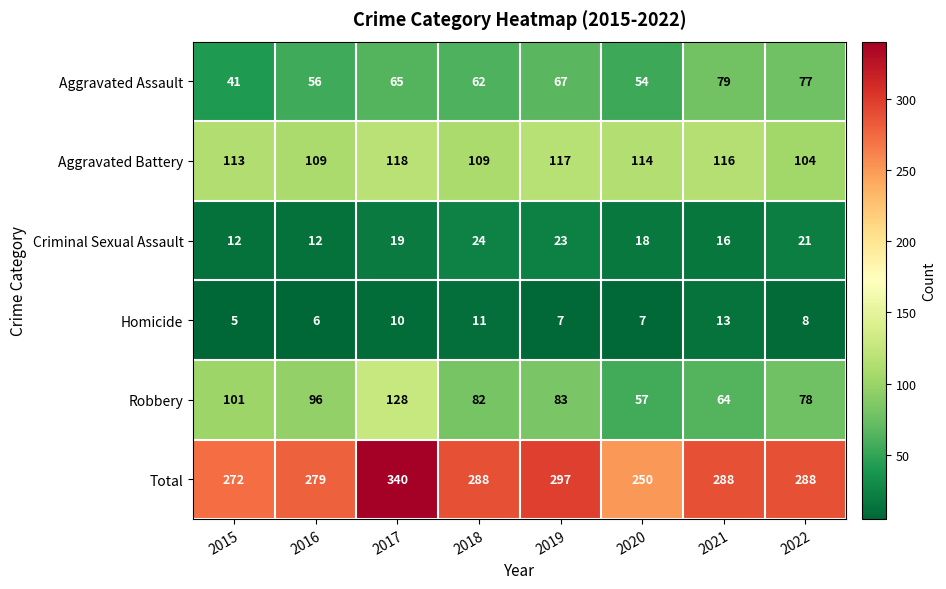

Rank the series by their maximum value, from highest to lowest.

Total, Robbery, Aggravated Battery, Aggravated Assault, Criminal Sexual Assault, Homicide